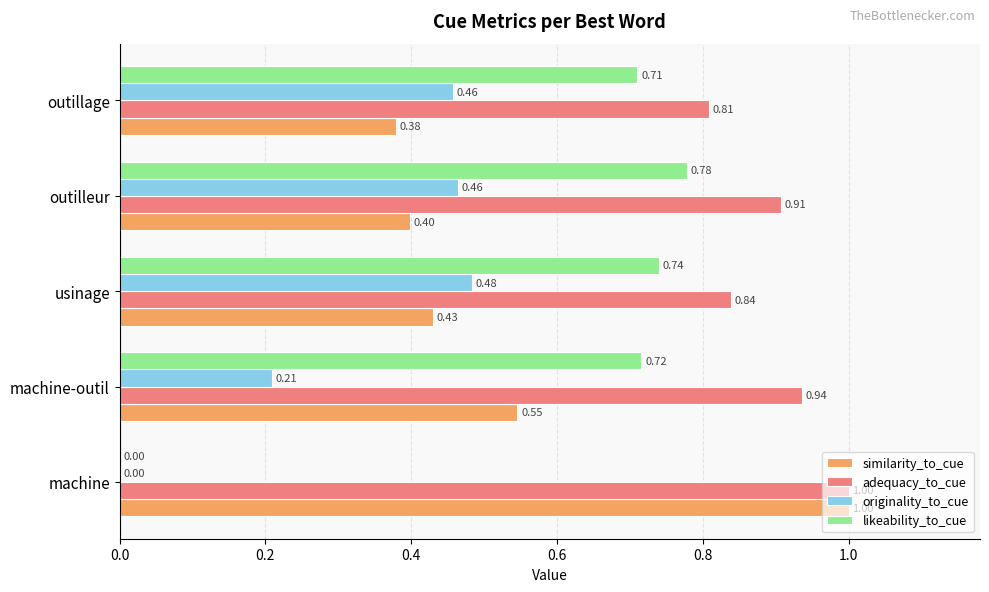

Which series changed the most between outilleur and outillage?

adequacy_to_cue